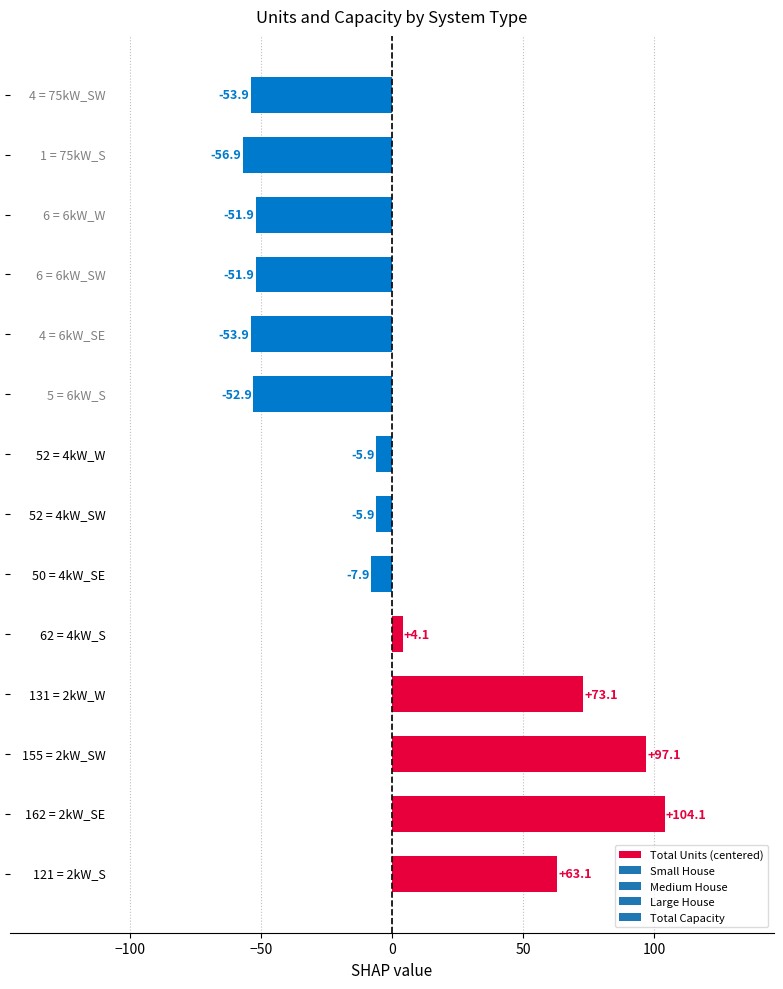

What is the difference between the second highest and second lowest values?

151.0